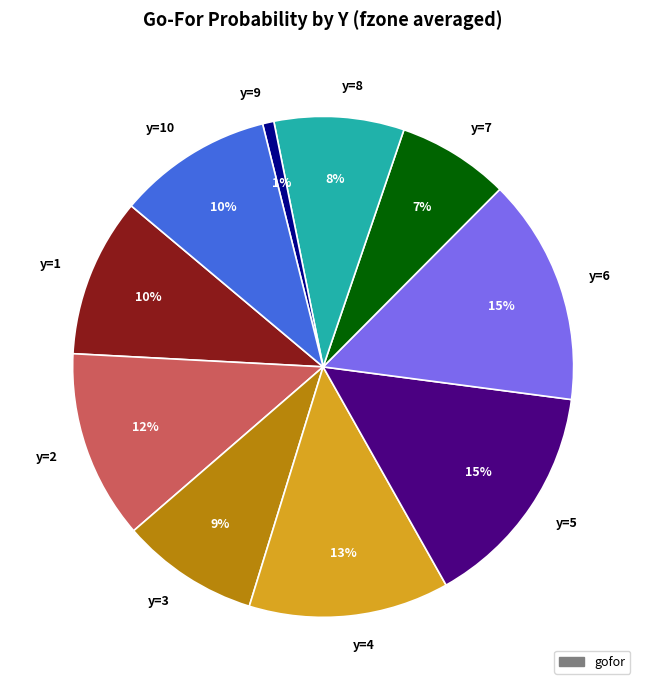

The y=6 slice represents 15% of the pie. True or false?

True